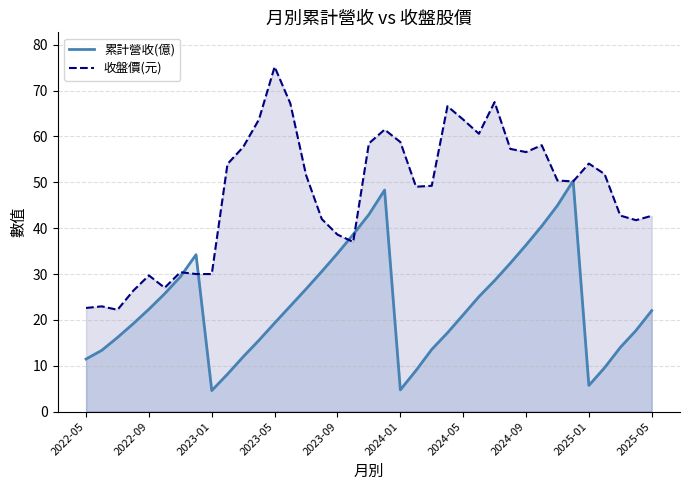

Which has a higher value, 21 or 14?

14